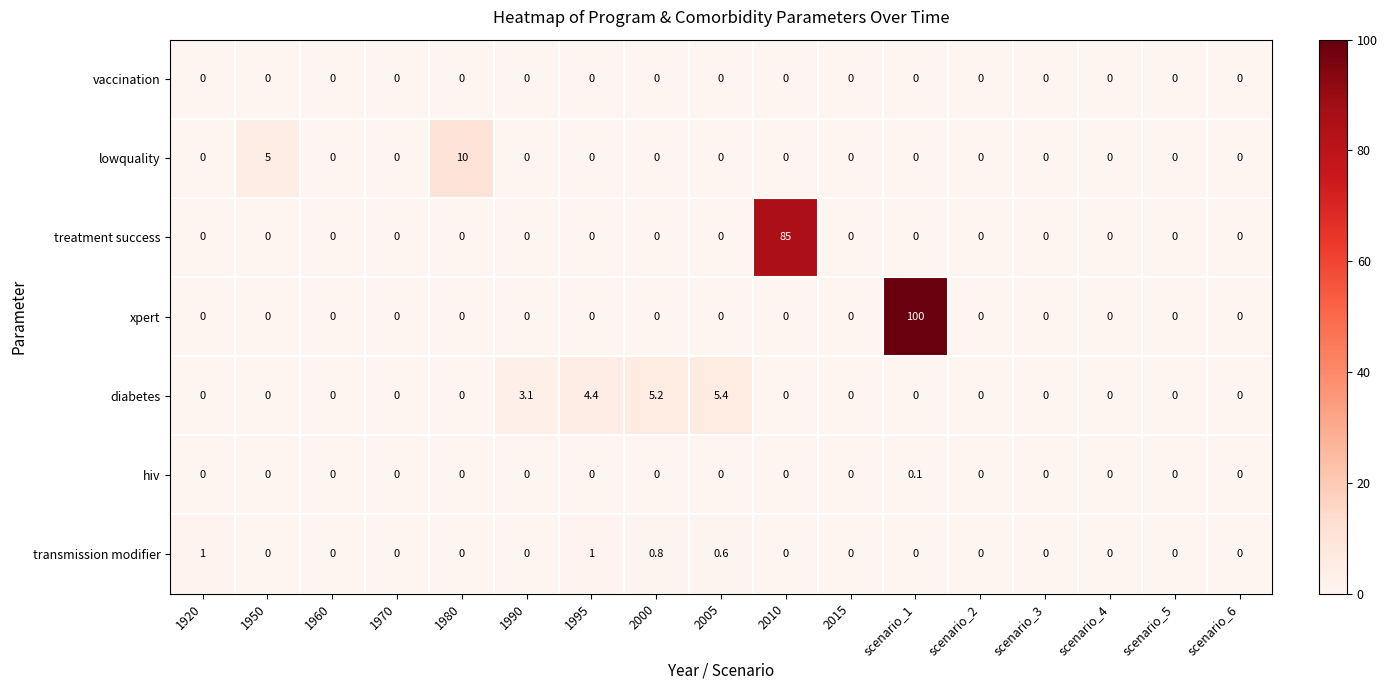

Which series has the largest total across all categories?

xpert